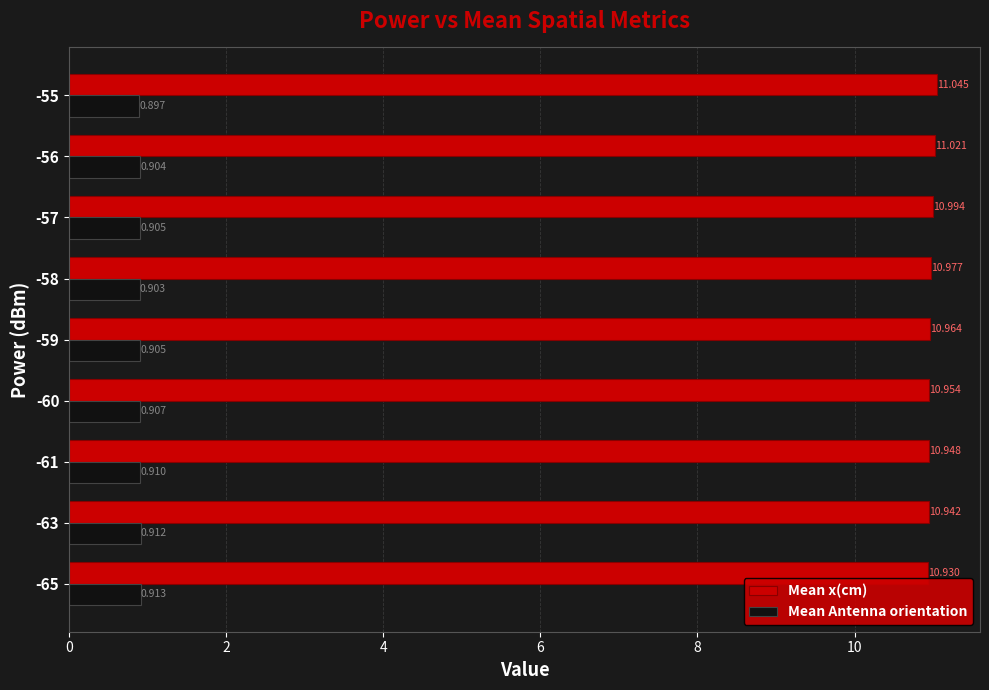

Is the value of Mean x(cm) at -59 greater than the value of Mean Antenna orientation at -61?

Yes